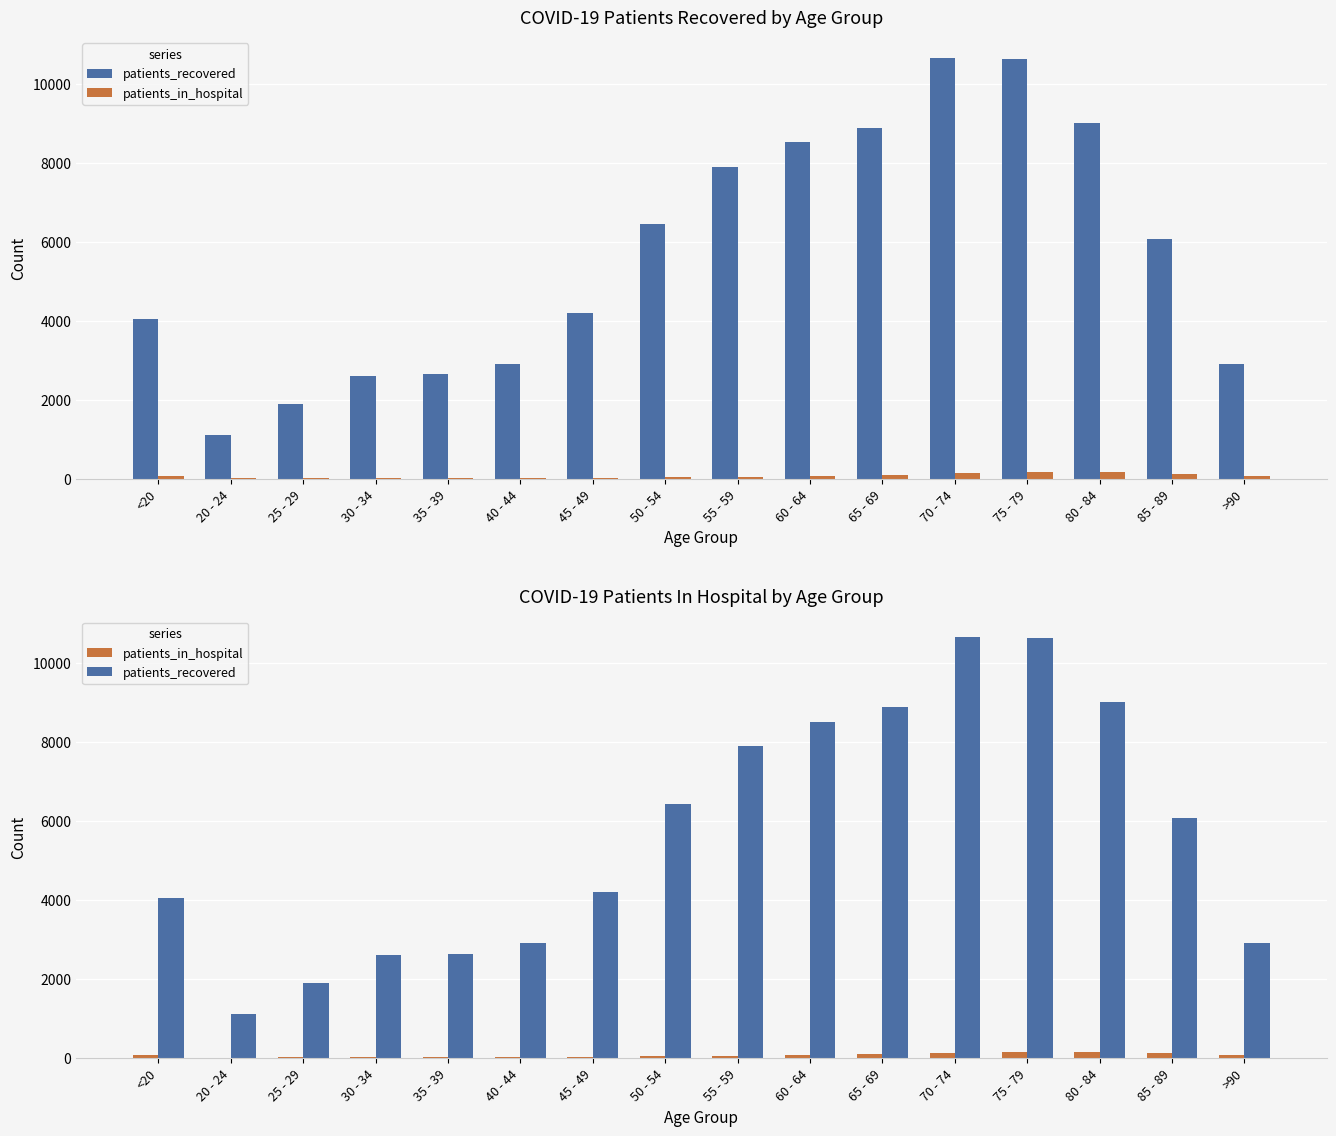

What is the difference between the maximum and minimum values in the patients_recovered series?

9540